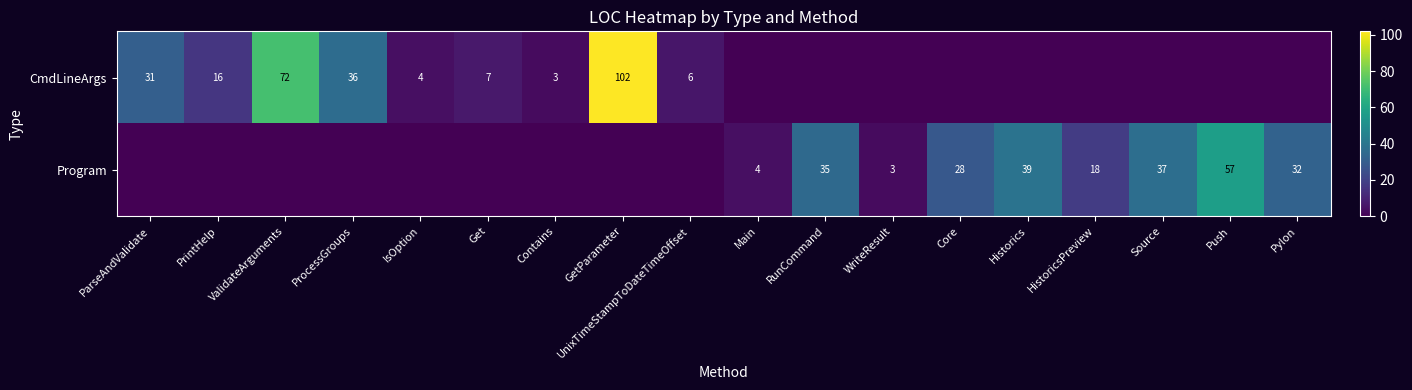

What is the difference between the CmdLineArgs values at GetParameter and IsOption?

98